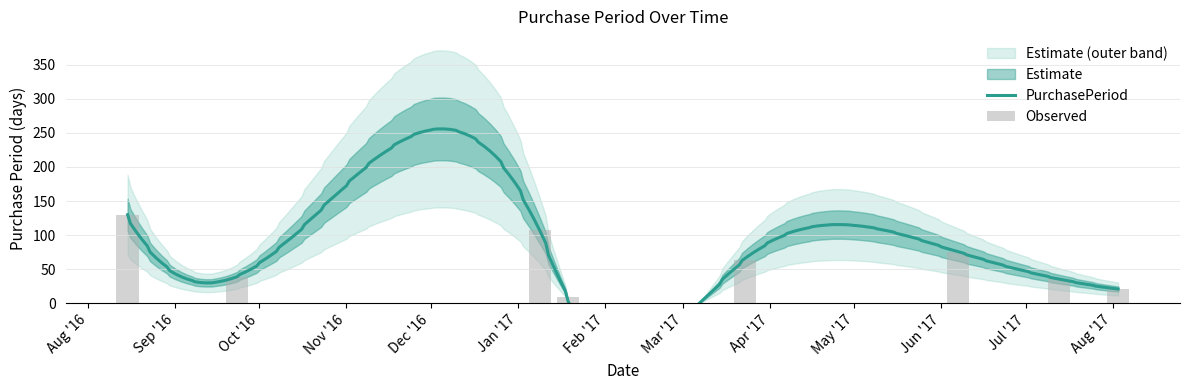

What is the average value?

60